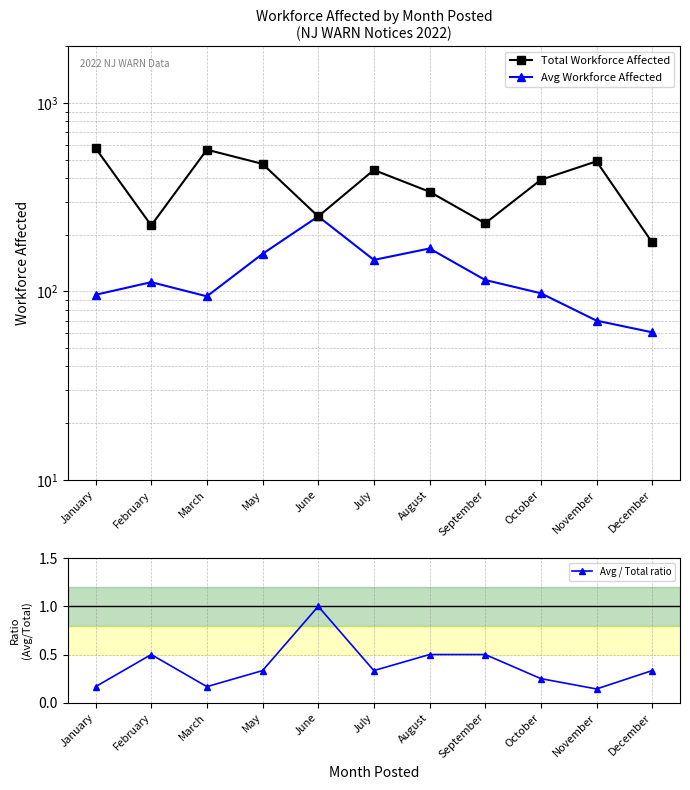

True or false: Avg / Total ratio and Avg Workforce Affected cross at least once.

False